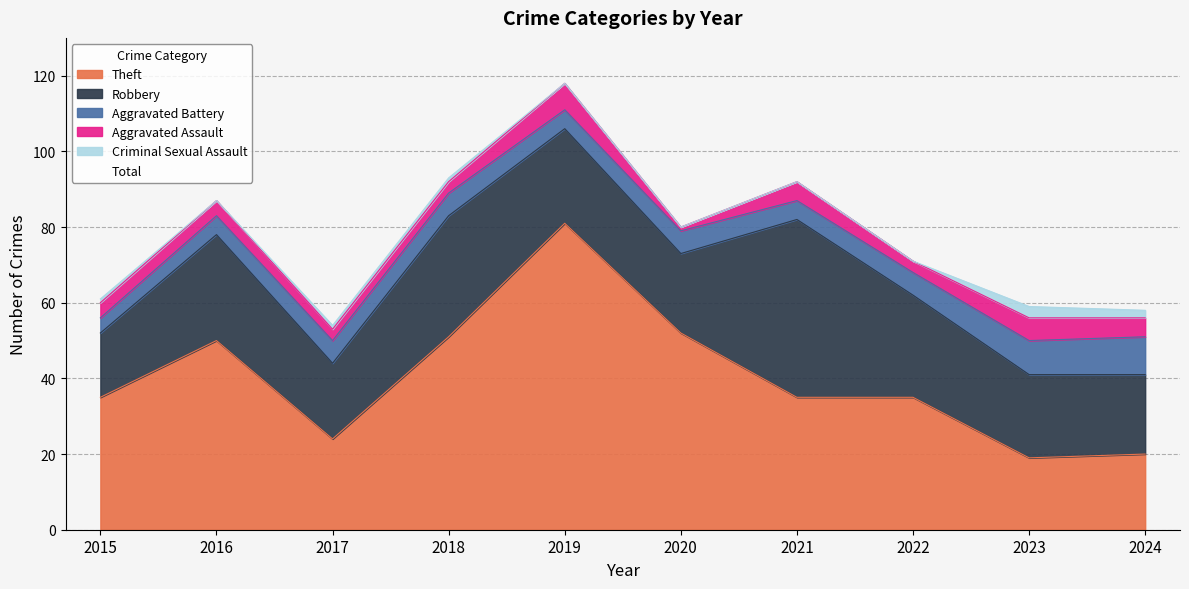

What is the greatest value displayed?

118